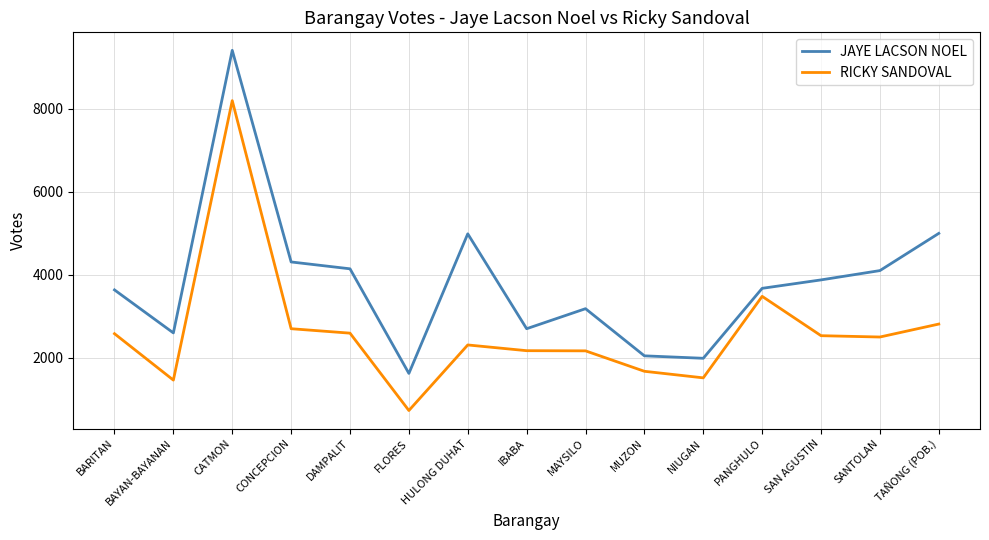

At which label is RICKY SANDOVAL closest to 4462?

PANGHULO